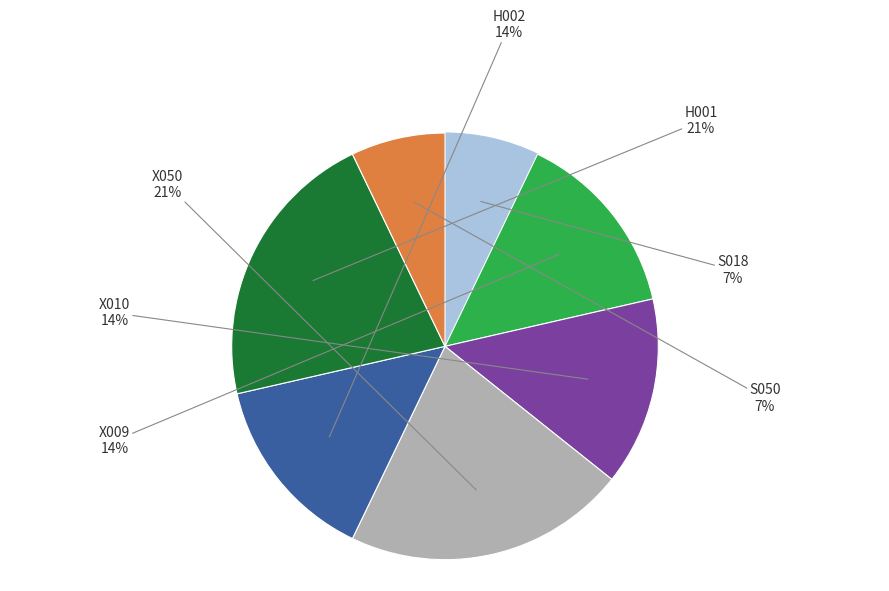

How many slices are in this pie chart?

7